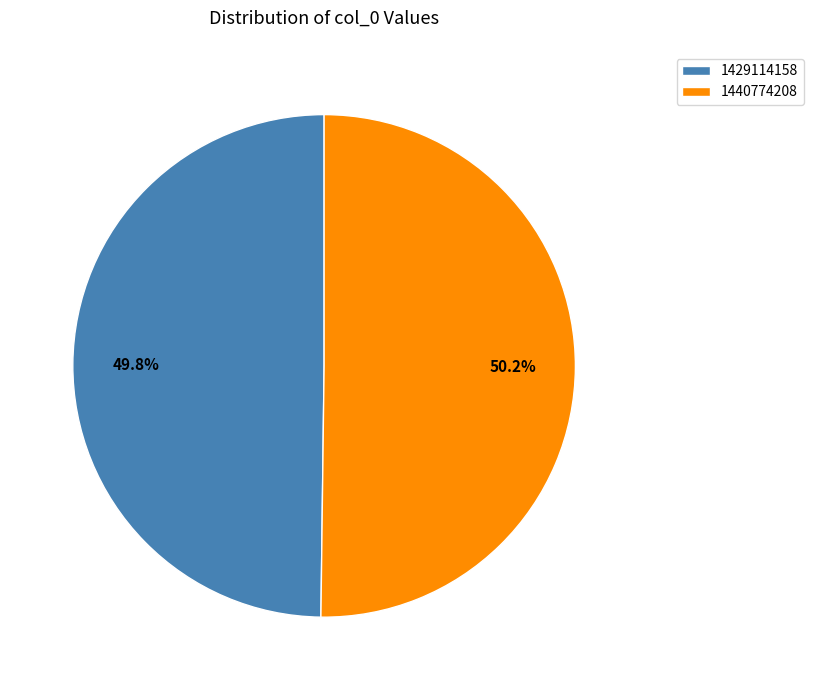

Approximately how many times larger is the value at 1429114158 compared to 1440774208?

1.0